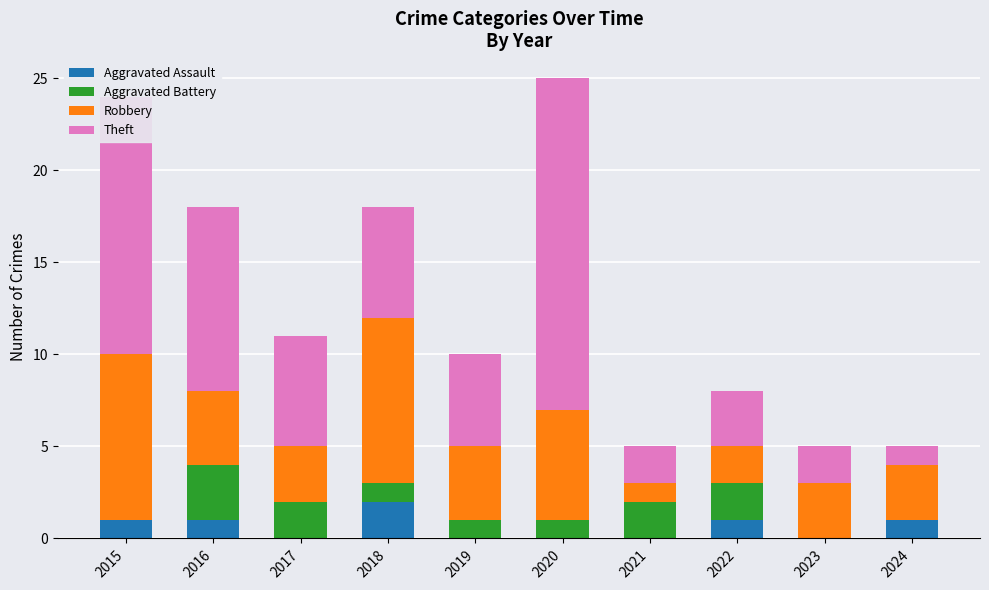

At which category is the sum across all series the highest?

2020